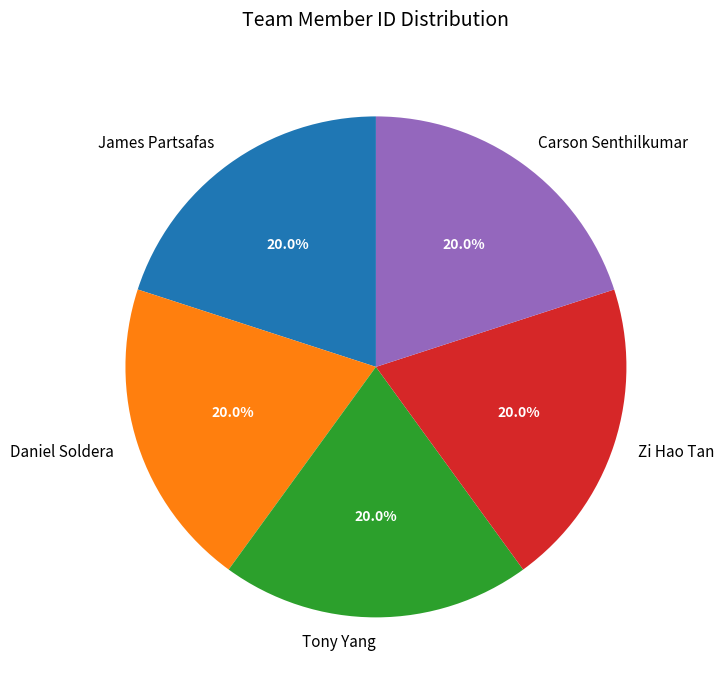

Does any single category account for the majority?

No